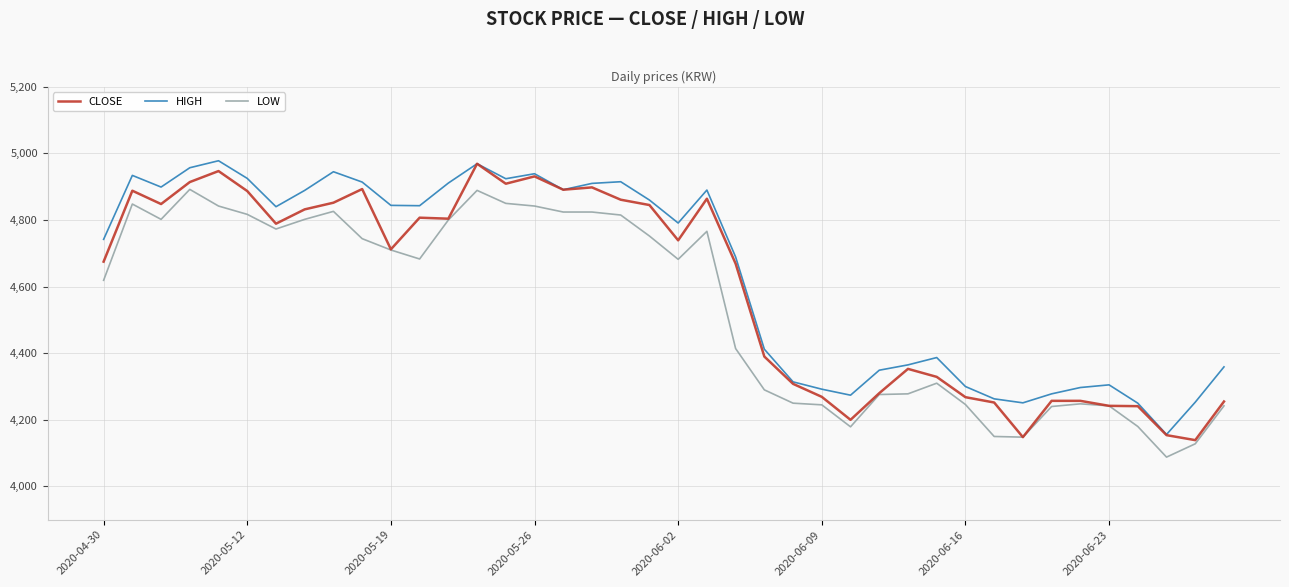

True or false: HIGH and LOW intersect in this chart.

False